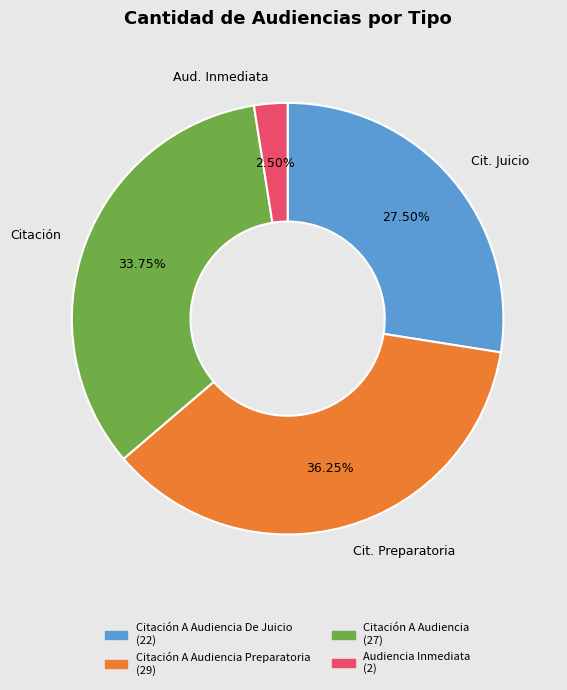

How many slices are in this pie chart?

4